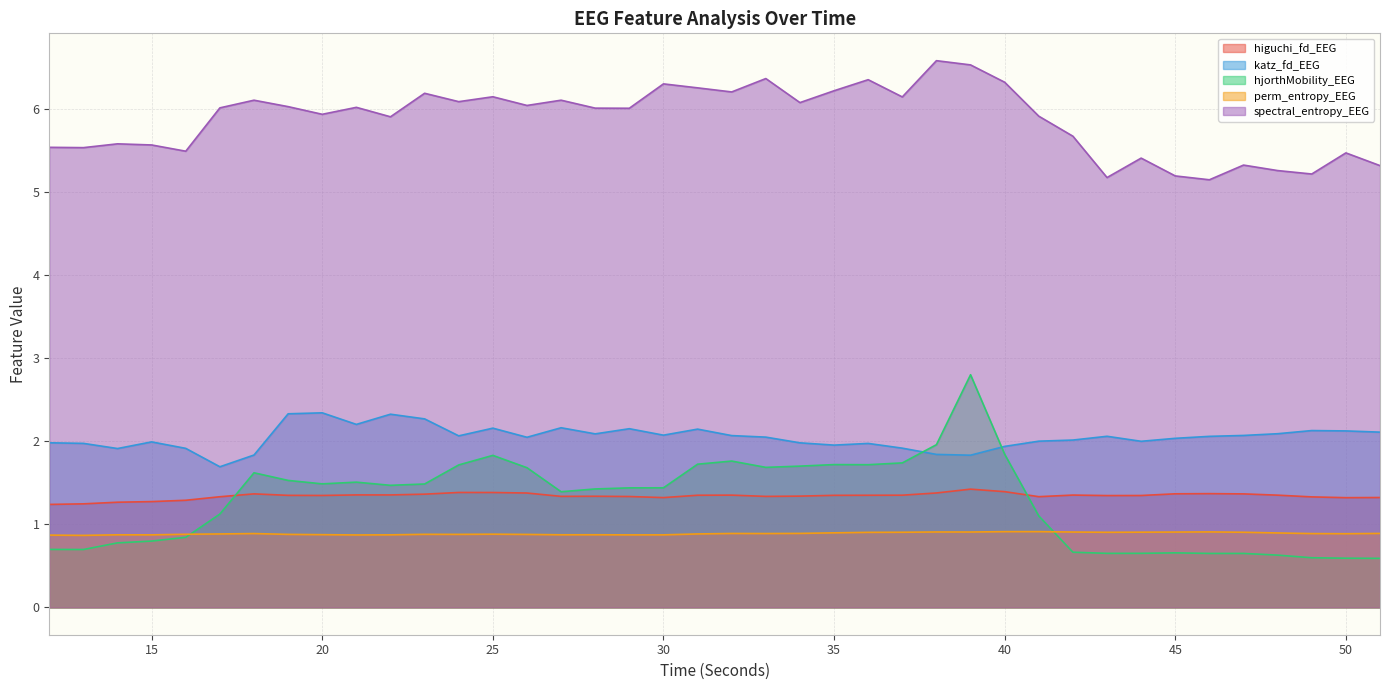

What is the maximum value for katz_fd_EEG?

2.3